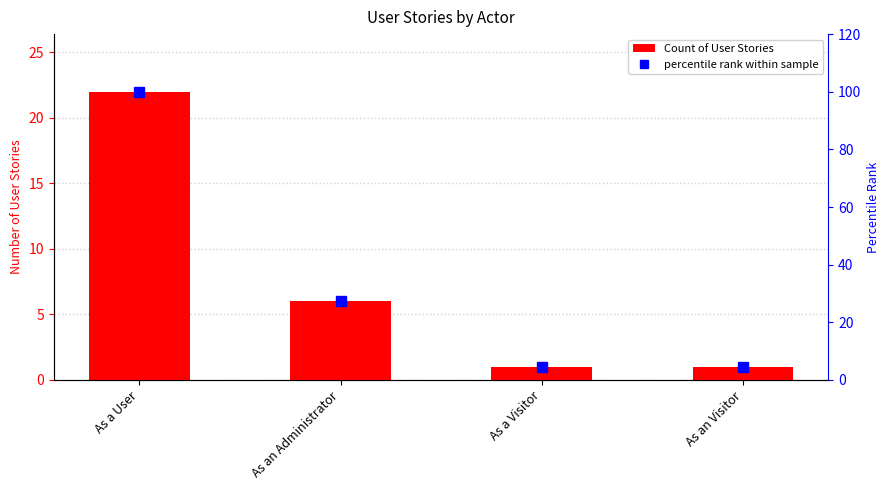

What are all the series names shown in the legend?

Count of User Stories, percentile rank within sample